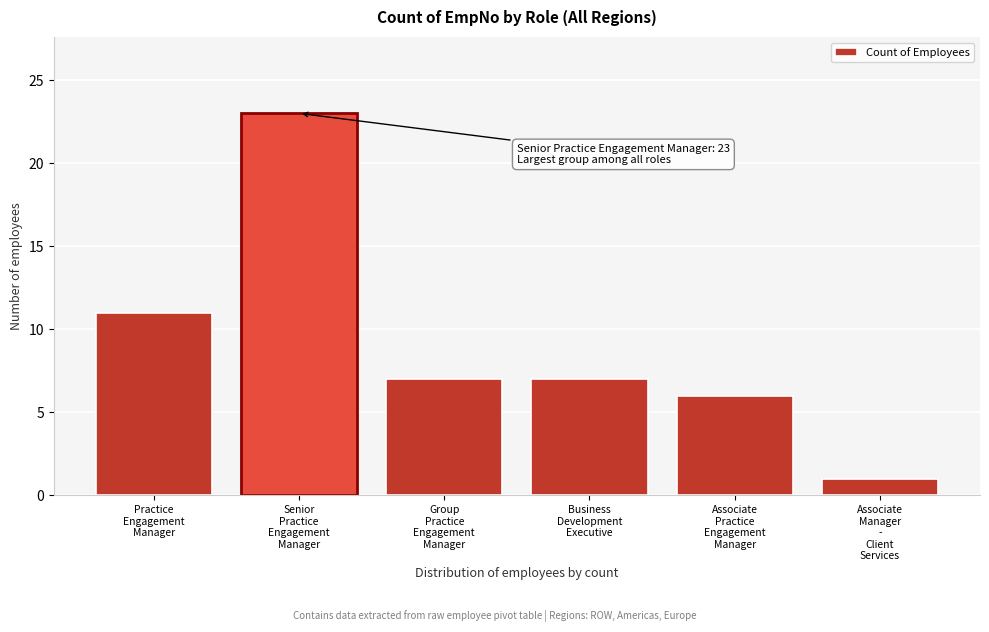

Reading left to right, extract all data points from this chart.

11	23	7	7	6	1